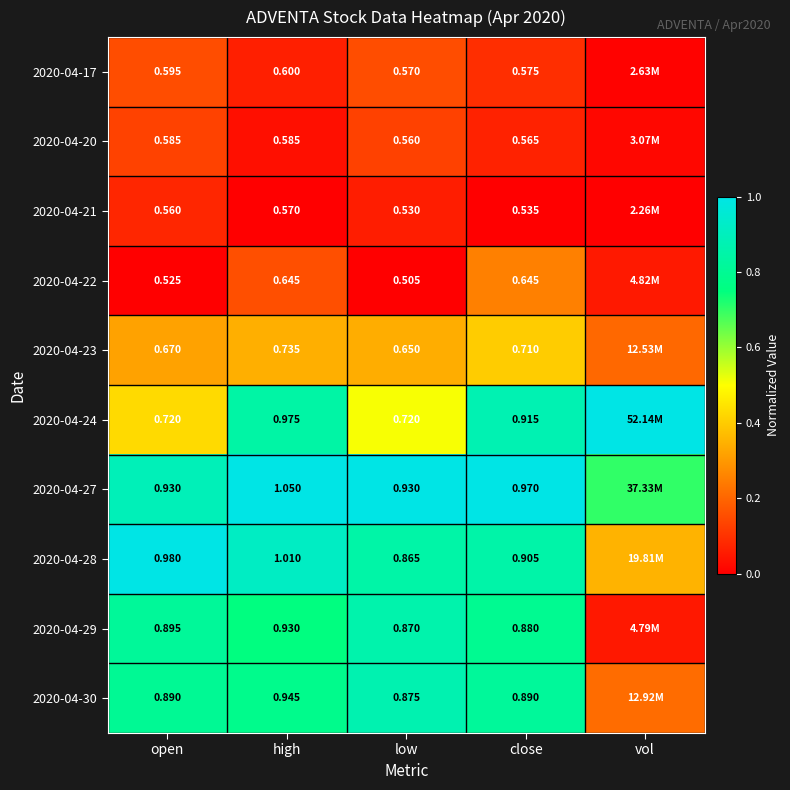

Is the value of 2020-04-30 at high greater than the value of 2020-04-24 at close?

Yes